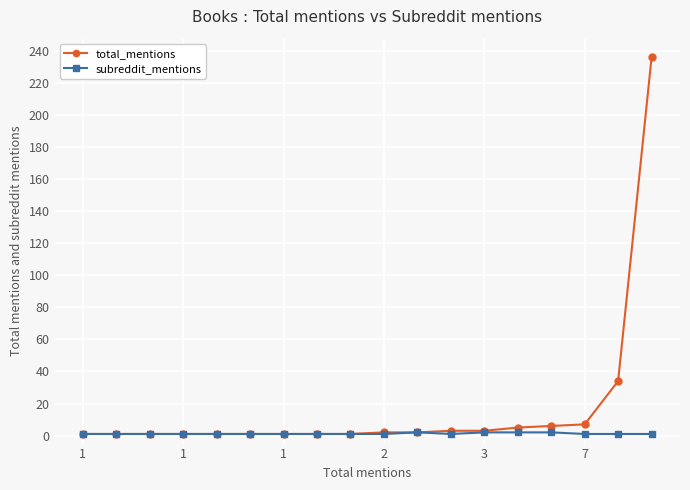

What is the highest value of the total_mentions series?

236